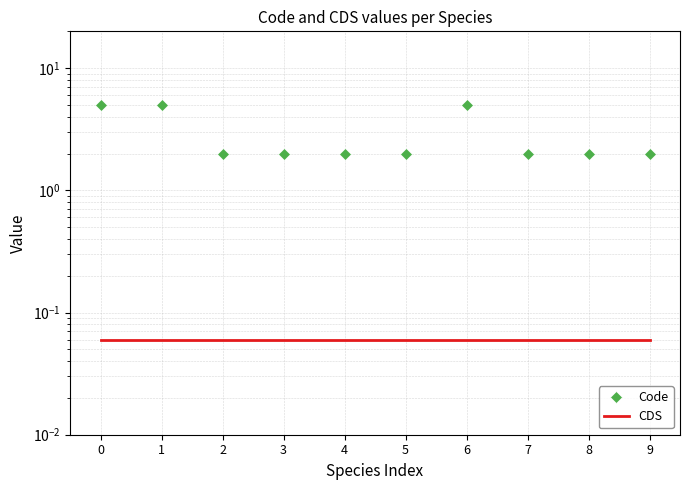

What value does the CDS series have at 2?

0.1